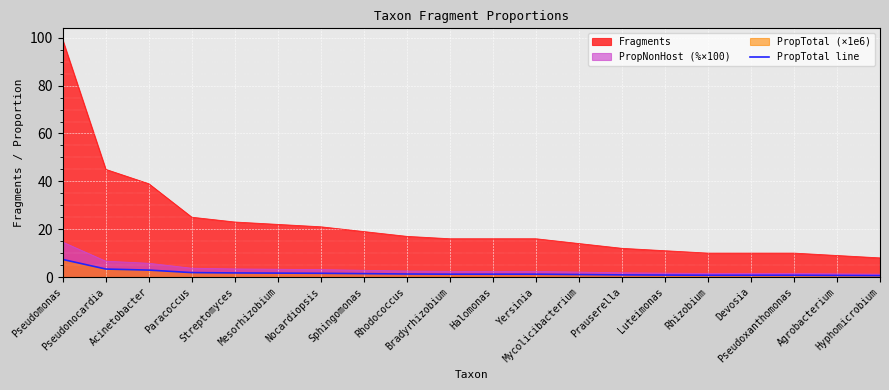

What is the label of the 3rd point from the right?

Pseudoxanthomonas